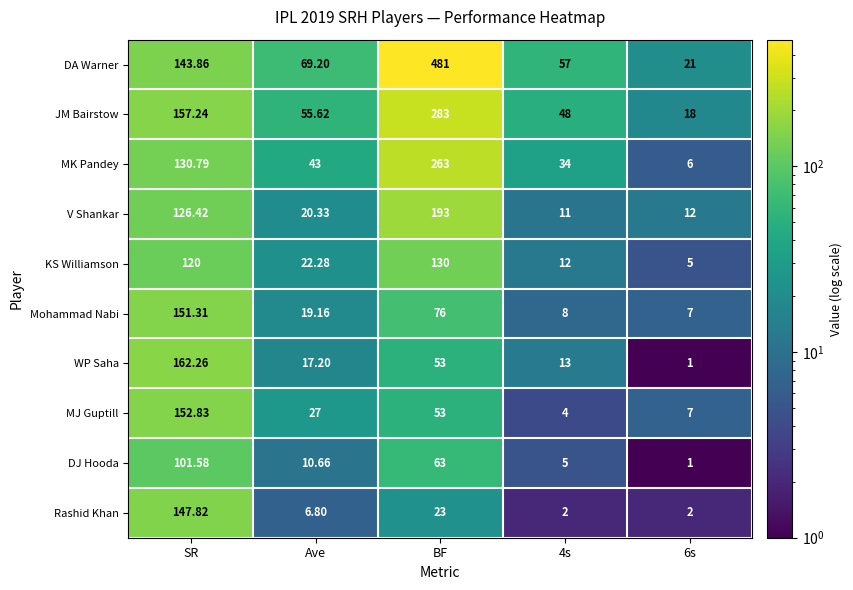

List the series in order of their peak value, lowest first.

DJ Hooda, KS Williamson, Rashid Khan, Mohammad Nabi, MJ Guptill, WP Saha, V Shankar, MK Pandey, JM Bairstow, DA Warner